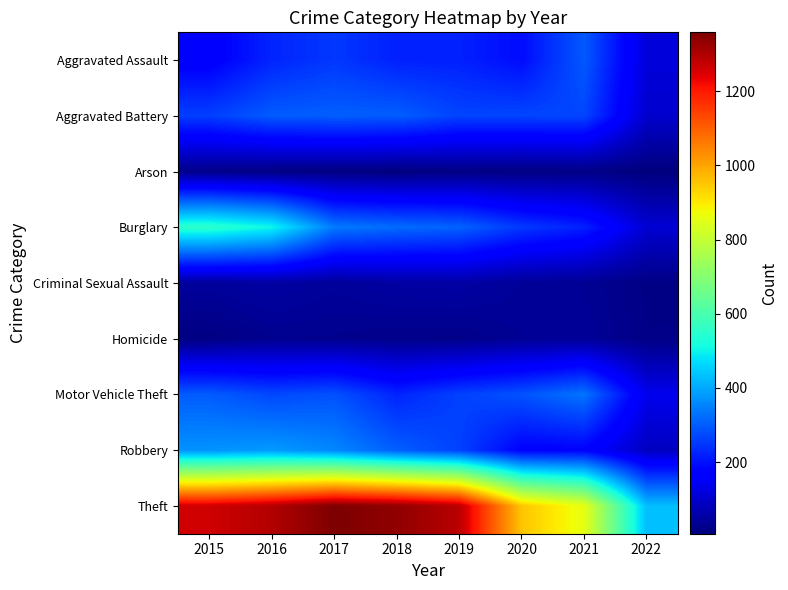

Rank the series by their maximum value, from highest to lowest.

Theft, Burglary, Robbery, Motor Vehicle Theft, Aggravated Battery, Aggravated Assault, Criminal Sexual Assault, Homicide, Arson